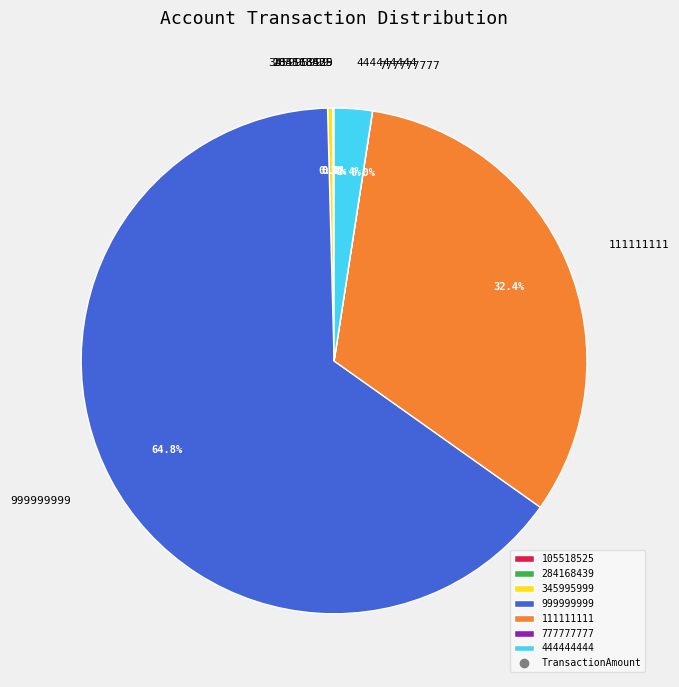

Combined, do 999999999 and 444444444 account for over 50%?

Yes